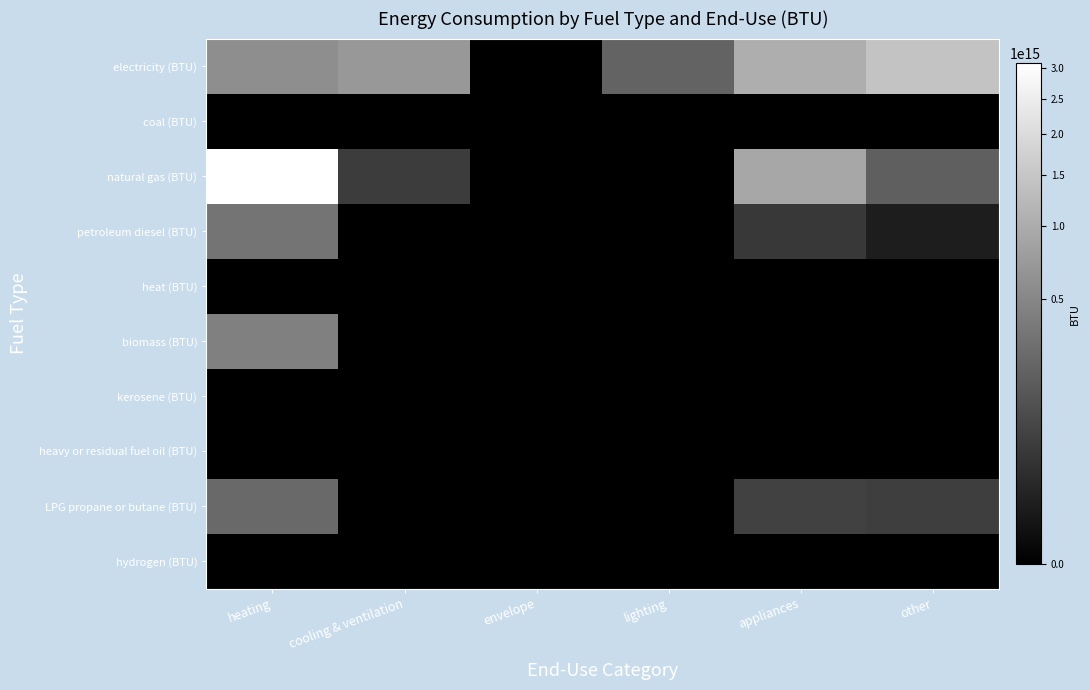

What is the spread (max minus min) of values at appliances?

1040460179713429.6